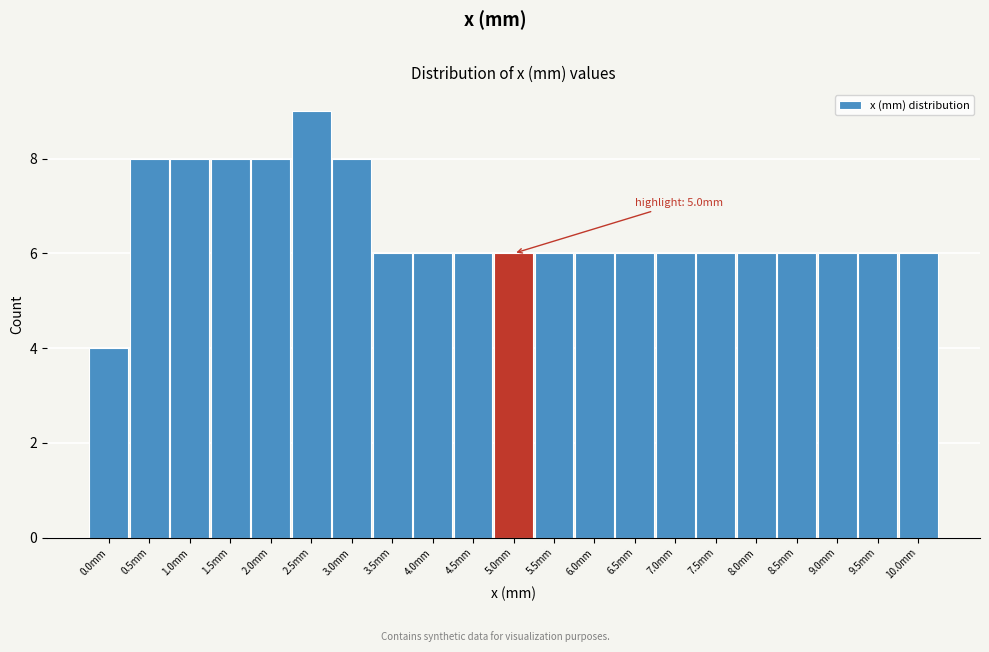

Over which range of the x-axis is the bar tallest?

2.25 to 2.75